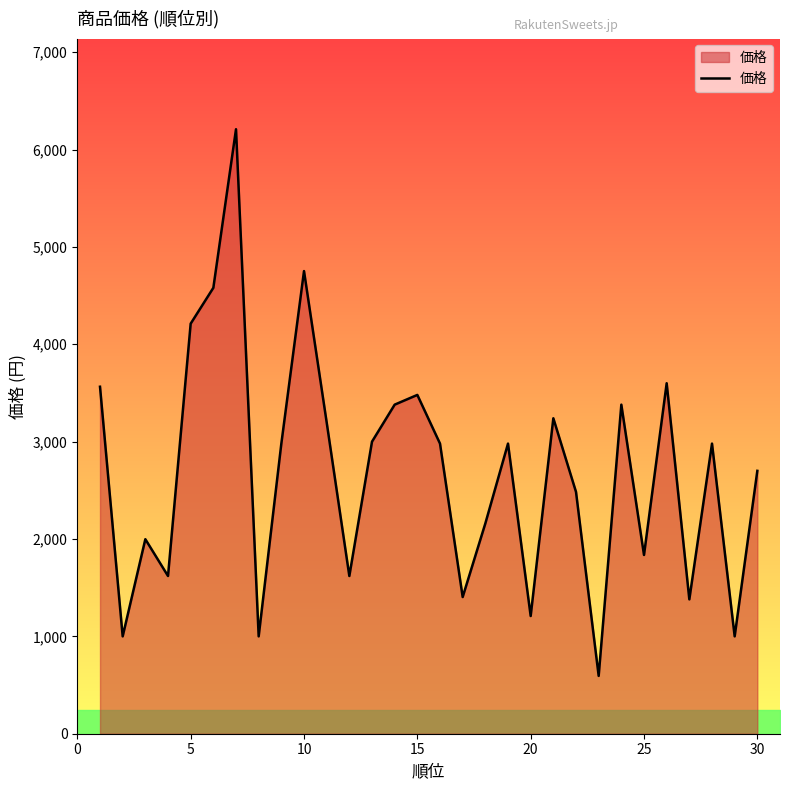

What is the difference between the maximum and minimum values?

5615